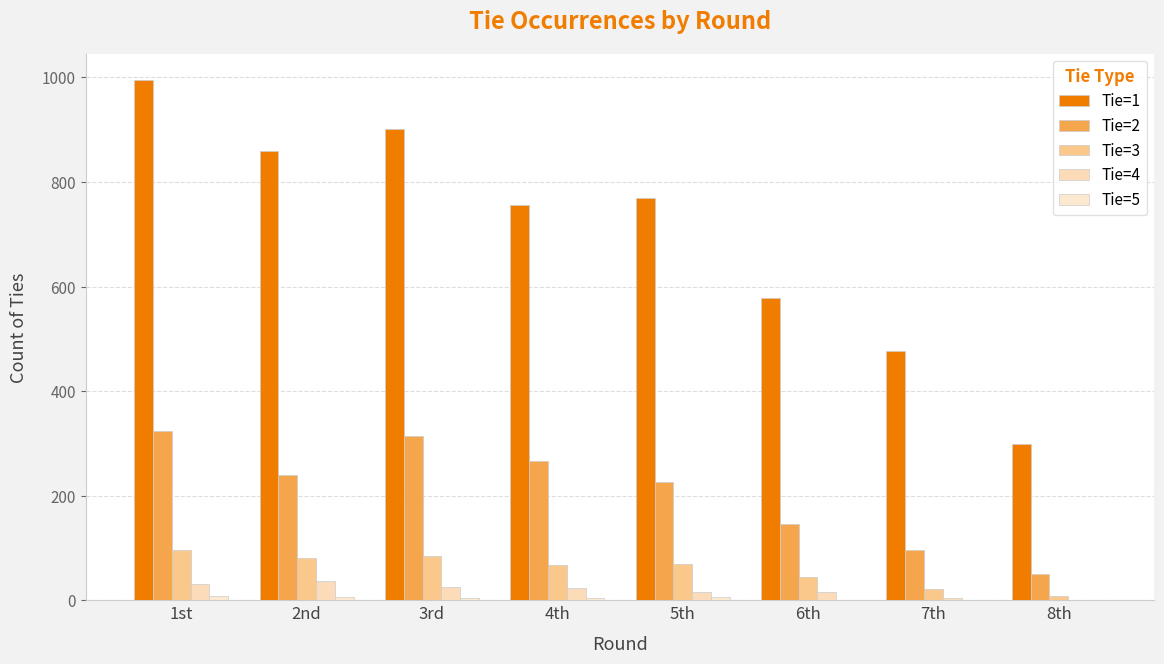

Does the chart contain stacked bars?

No